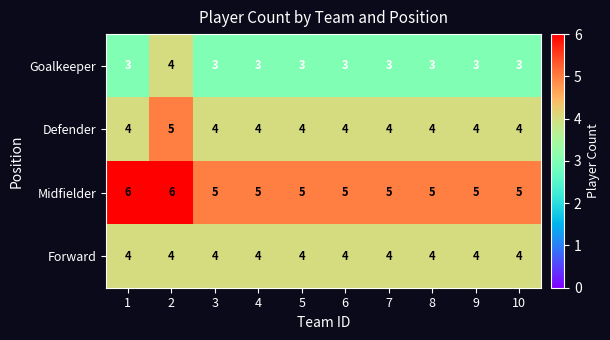

What is the total value across all series at 8?

16